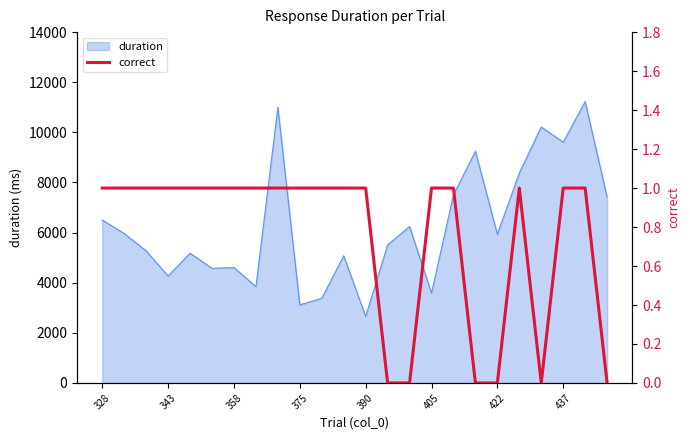

Is it true that duration equals 1160.7 at 343?

False